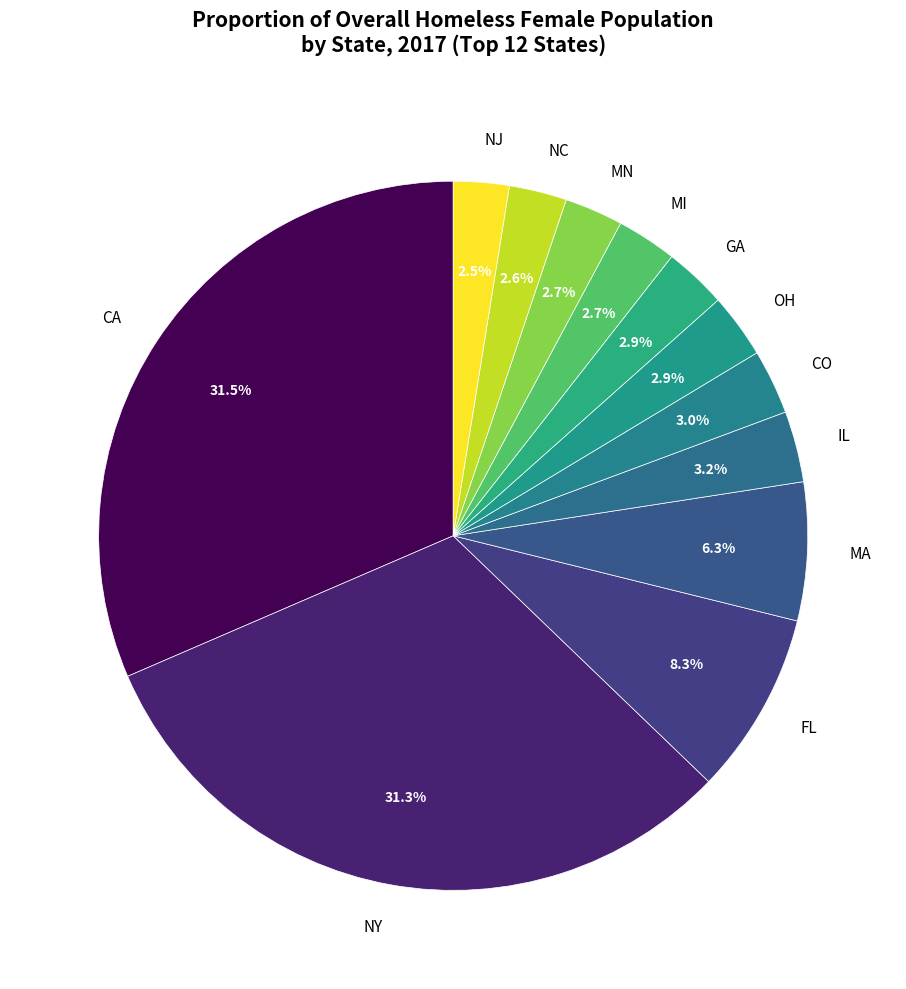

How many segments does this pie chart have?

12